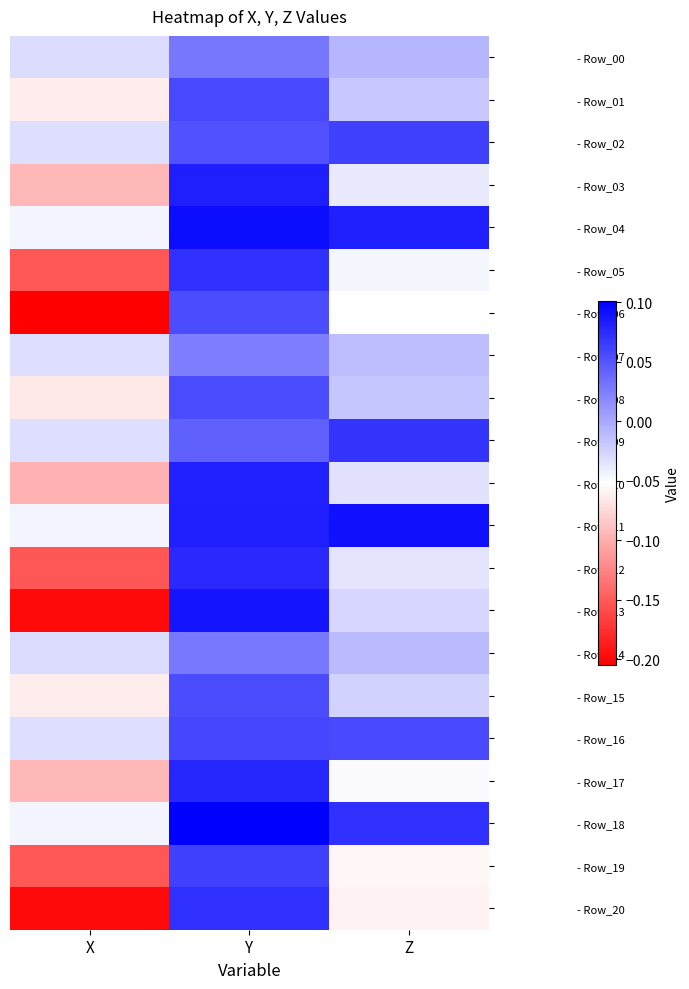

Reading left to right, extract all data points from this chart.

- Row_00: X=-0.0	Y=0.0	Z=-0.0
- Row_01: X=-0.1	Y=0.1	Z=-0.0
- Row_02: X=-0.0	Y=0.1	Z=0.1
- Row_03: X=-0.1	Y=0.1	Z=-0.0
- Row_04: X=-0.0	Y=0.1	Z=0.1
- Row_05: X=-0.2	Y=0.1	Z=-0.0
- Row_06: X=-0.2	Y=0.1	Z=-0.1
- Row_07: X=-0.0	Y=0.0	Z=-0.0
- Row_08: X=-0.1	Y=0.1	Z=-0.0
- Row_09: X=-0.0	Y=0.0	Z=0.1
- Row_10: X=-0.1	Y=0.1	Z=-0.0
- Row_11: X=-0.0	Y=0.1	Z=0.1
- Row_12: X=-0.2	Y=0.1	Z=-0.0
- Row_13: X=-0.2	Y=0.1	Z=-0.0
- Row_14: X=-0.0	Y=0.0	Z=-0.0
- Row_15: X=-0.1	Y=0.1	Z=-0.0
- Row_16: X=-0.0	Y=0.1	Z=0.1
- Row_17: X=-0.1	Y=0.1	Z=-0.0
- Row_18: X=-0.0	Y=0.1	Z=0.1
- Row_19: X=-0.2	Y=0.1	Z=-0.1
- Row_20: X=-0.2	Y=0.1	Z=-0.1